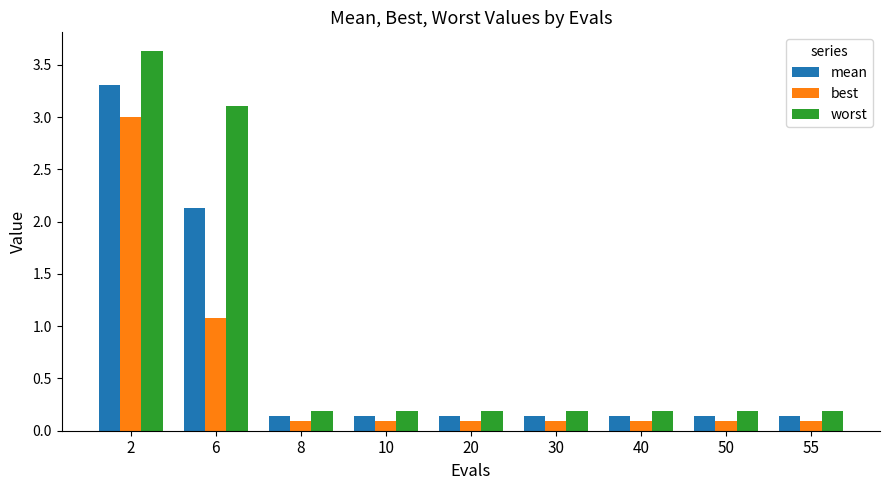

Read the worst value at 10.

0.2